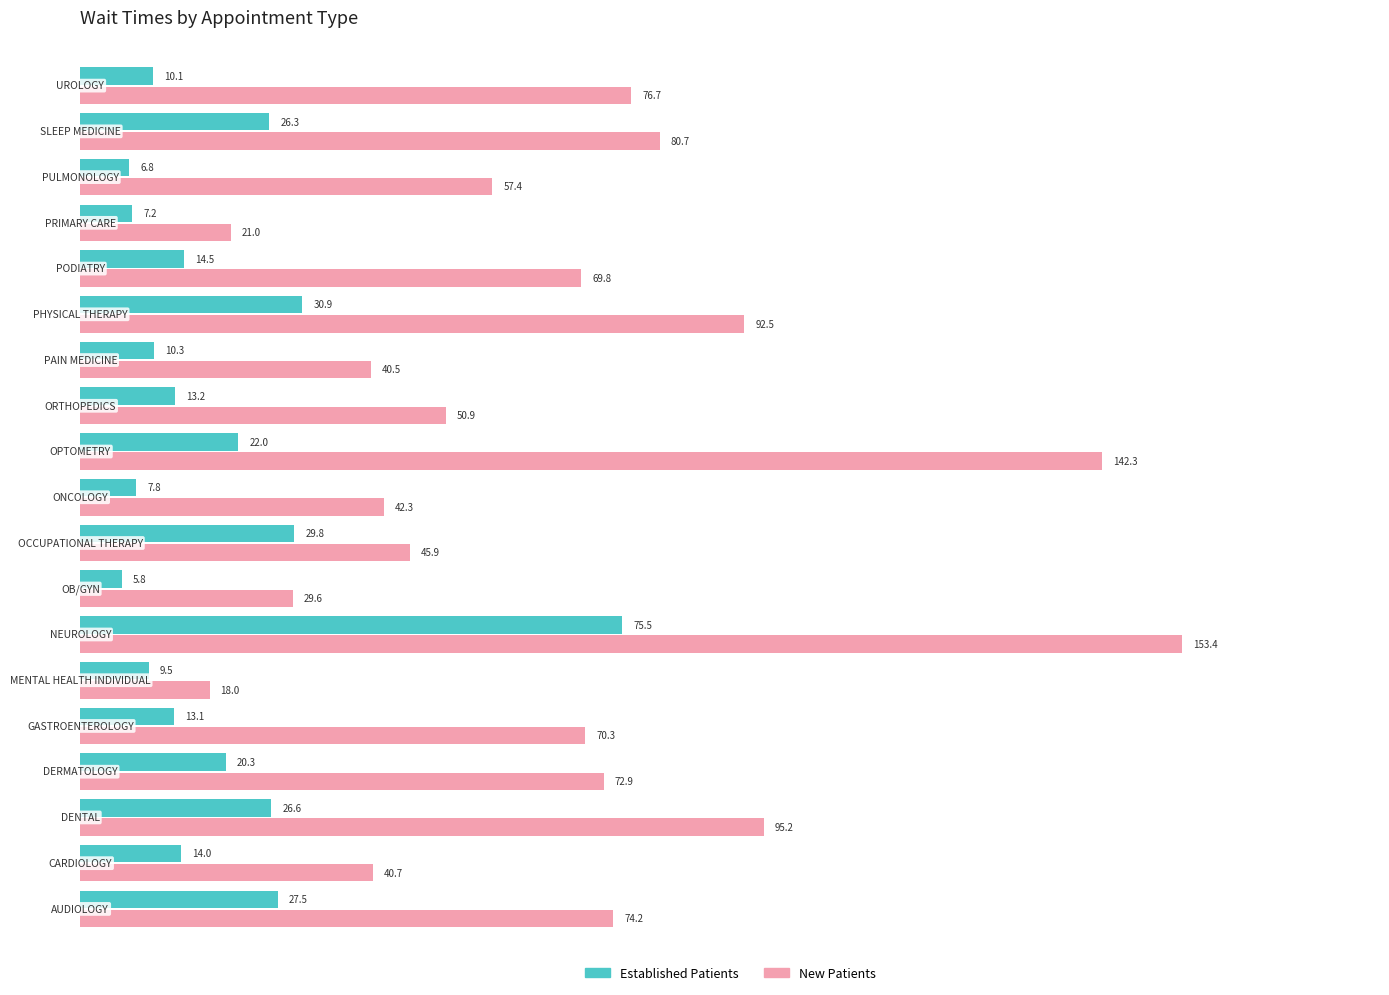

What is the smallest value displayed?

5.8